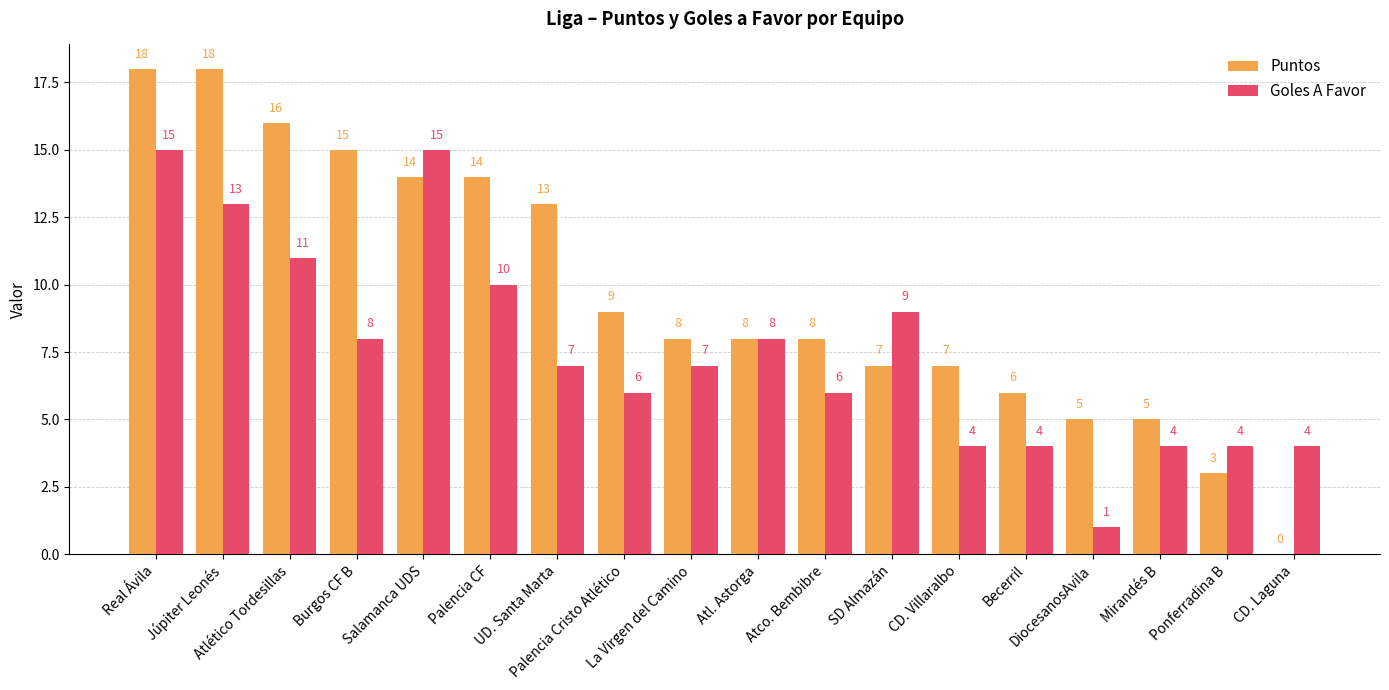

What are all the series names shown in the legend?

Puntos, Goles A Favor